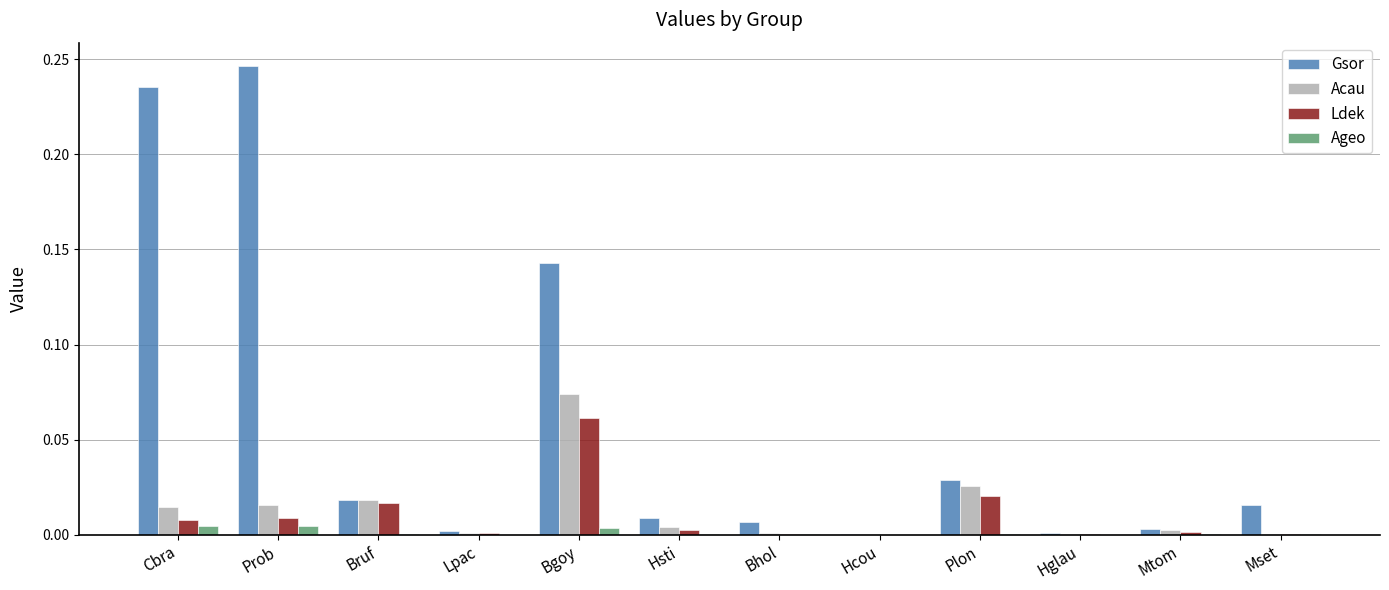

Count the number of categories in the chart.

12